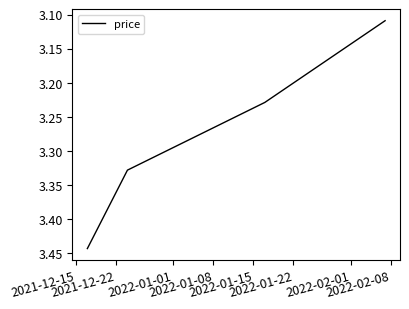

What is the sum of all values?

13.1